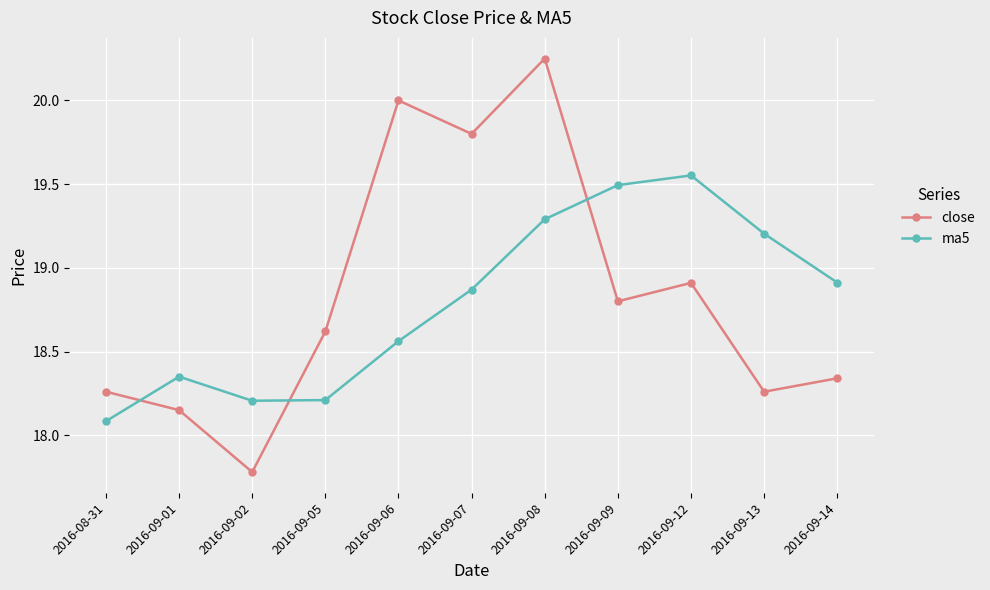

Which category has the lowest value in the ma5 series?

2016-08-31